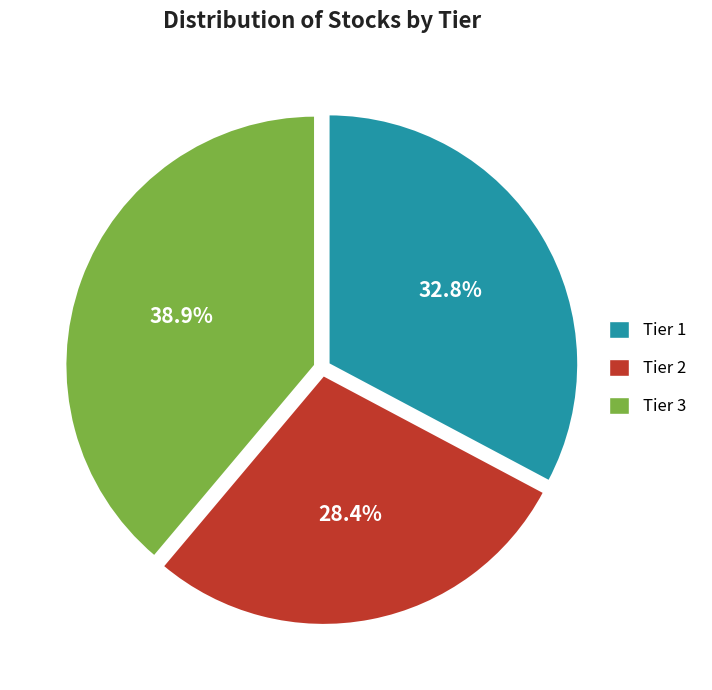

Is there any slice that represents more than half of the pie?

No